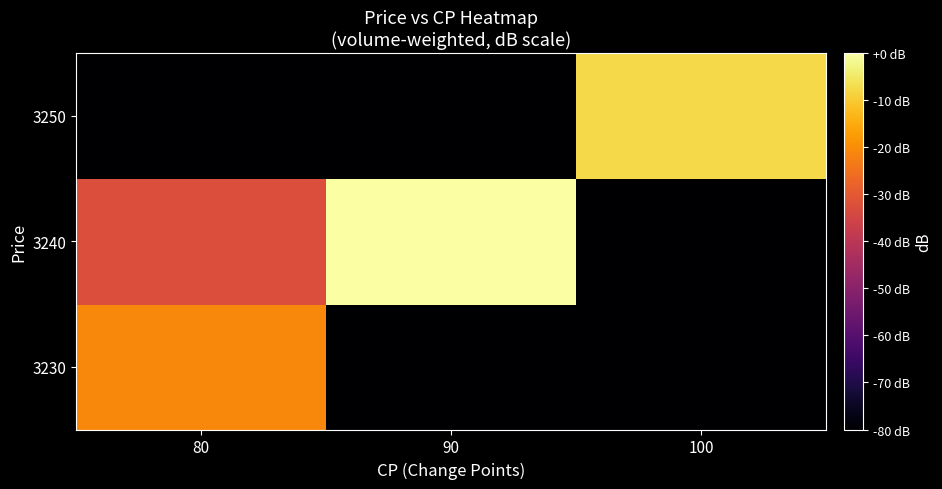

Which category has the lowest value across all series?

90